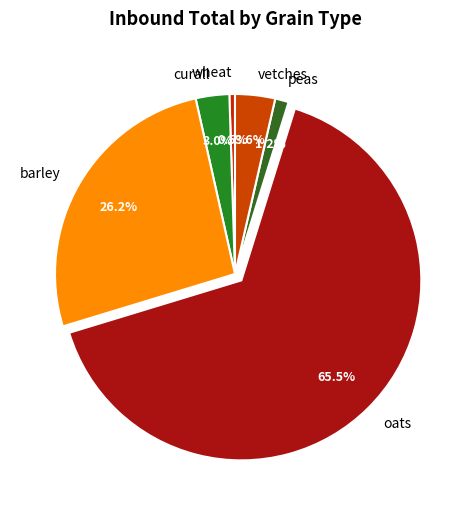

To the nearest percent, what portion does barley represent?

26%